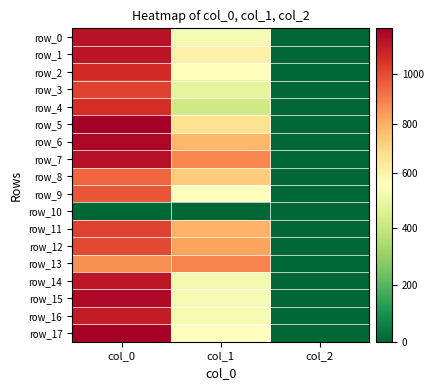

At which label does row_0 first exceed 529?

col_0